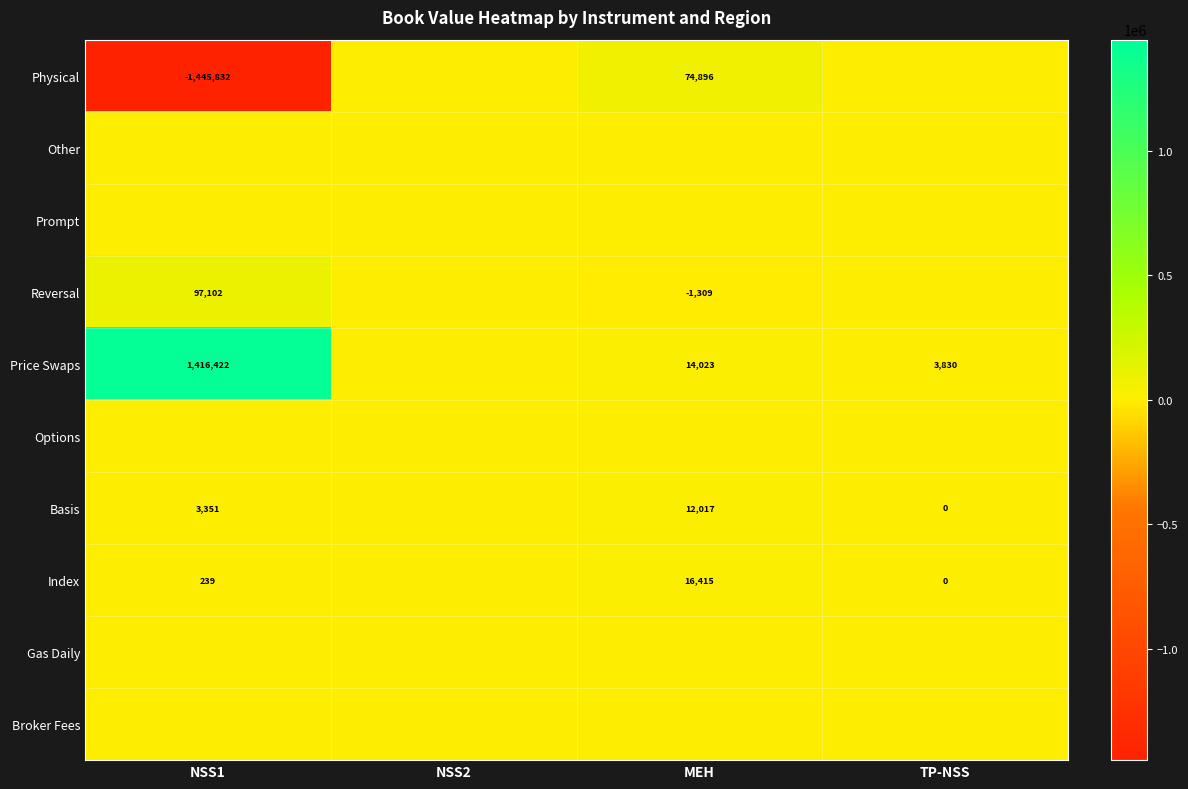

Which label corresponds to the smallest value in the chart?

NSS1